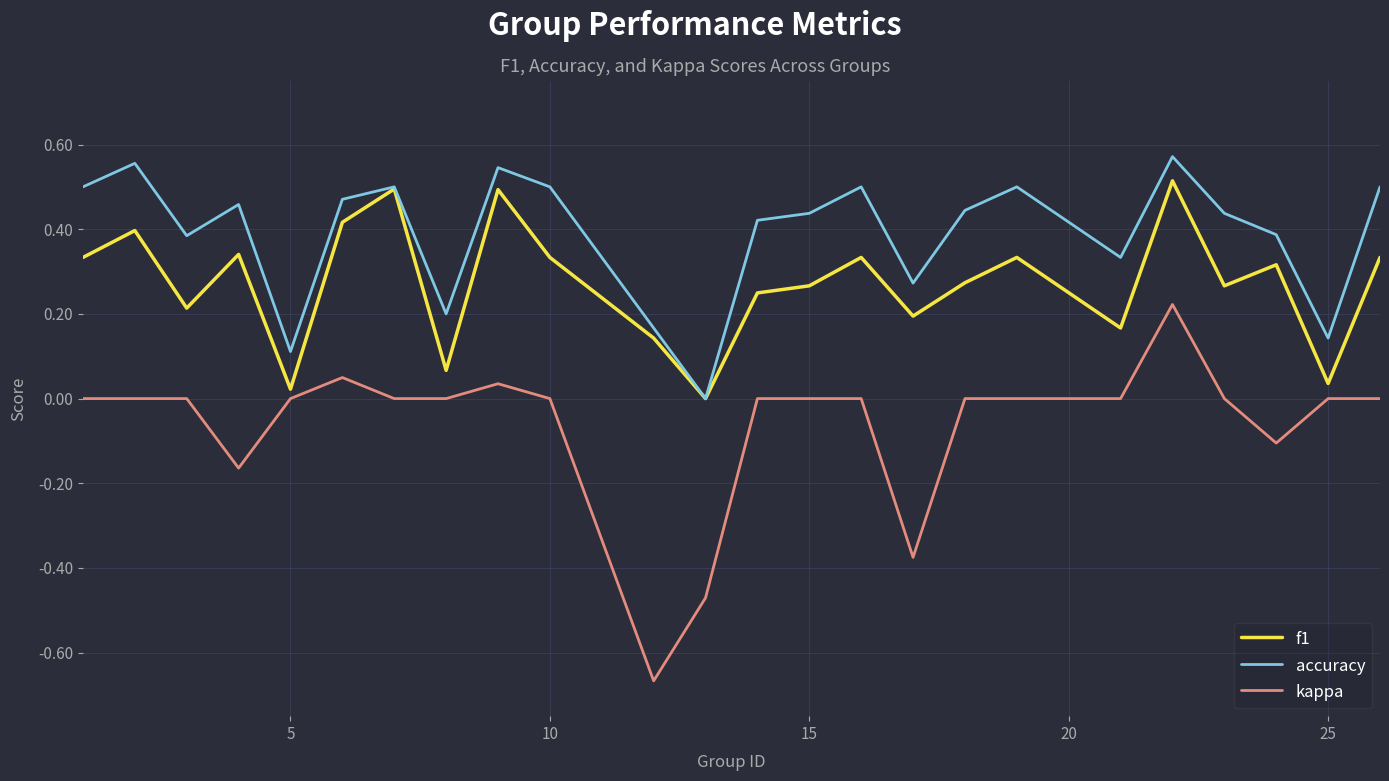

True or false: kappa and f1 cross at least once.

False